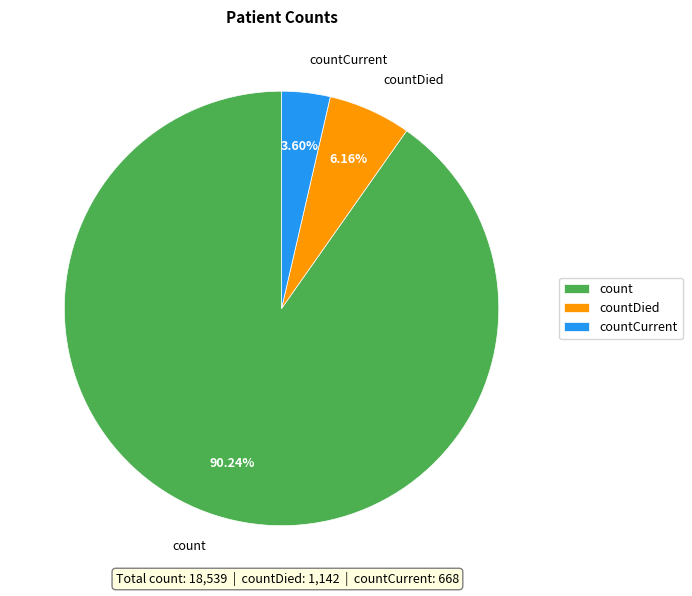

Does any single category account for the majority?

Yes